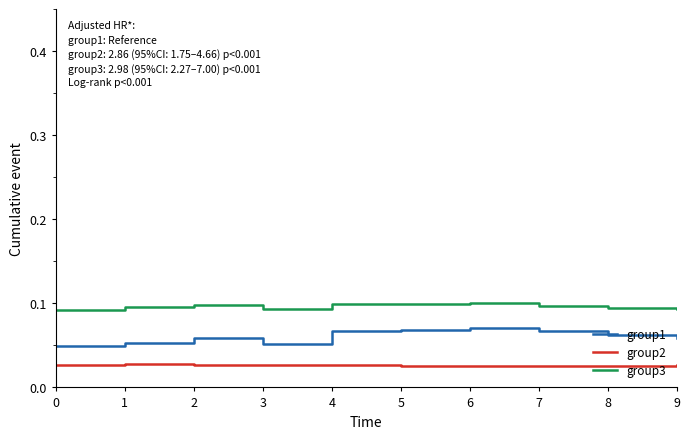

At how many categories does at least one series exceed 0?

10